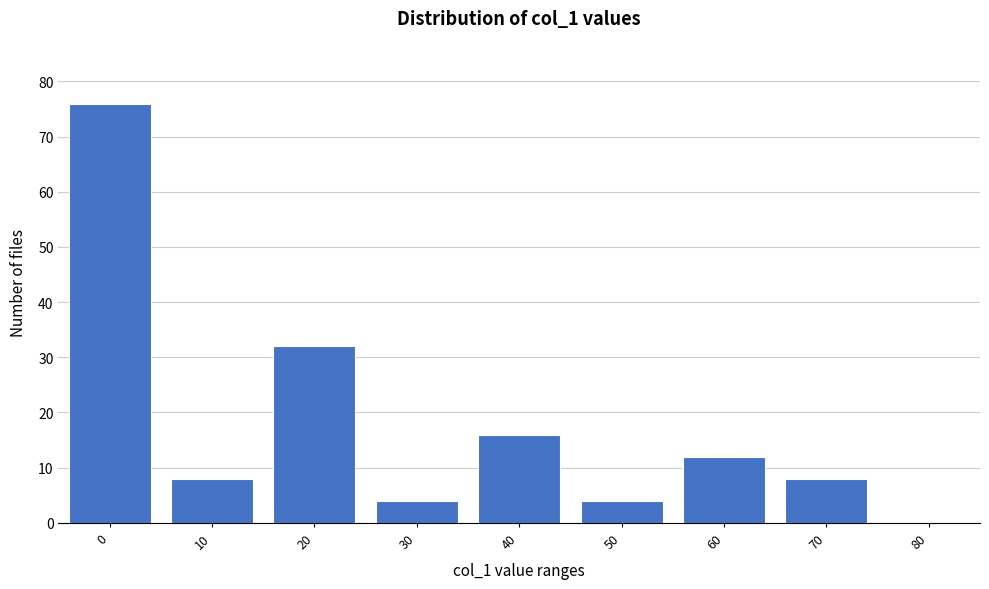

Reading left to right, what are all the values shown in this chart?

0=76	10=8	20=32	30=4	40=16	50=4	60=12	70=8	80=0